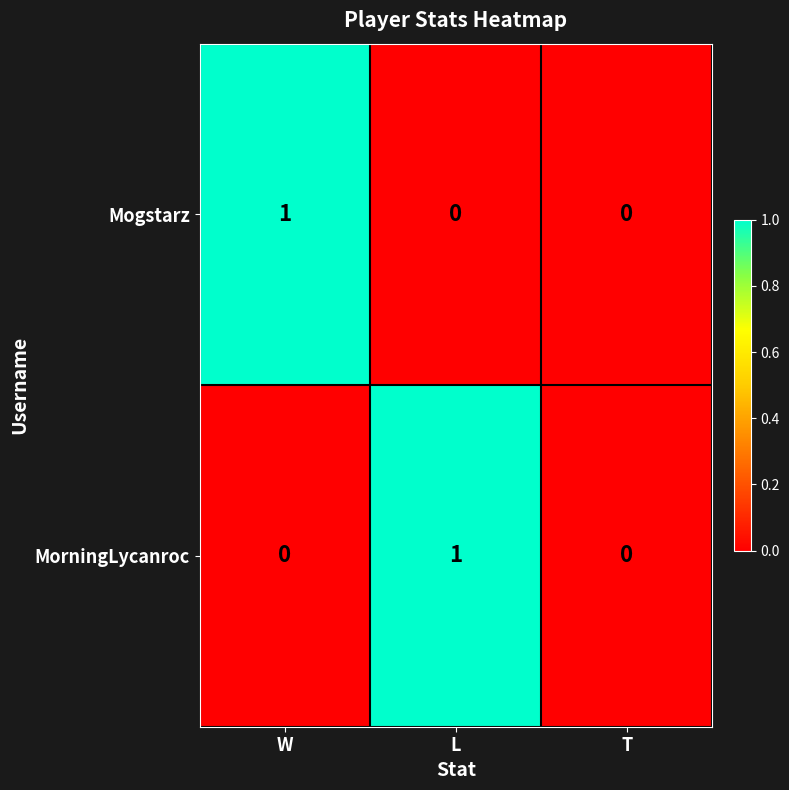

How many MorningLycanroc values are between 0 and 1?

3